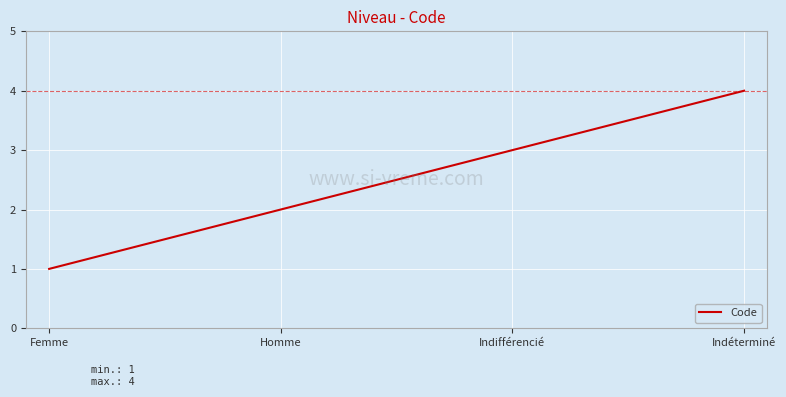

Where is the data nearest to the value 2?

Homme